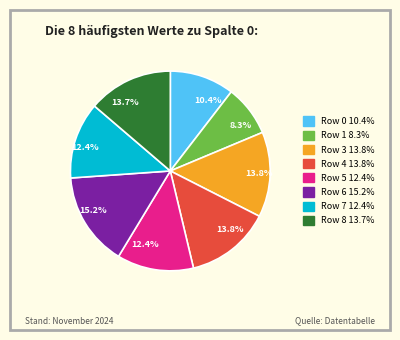

Is there a majority slice in this chart?

No